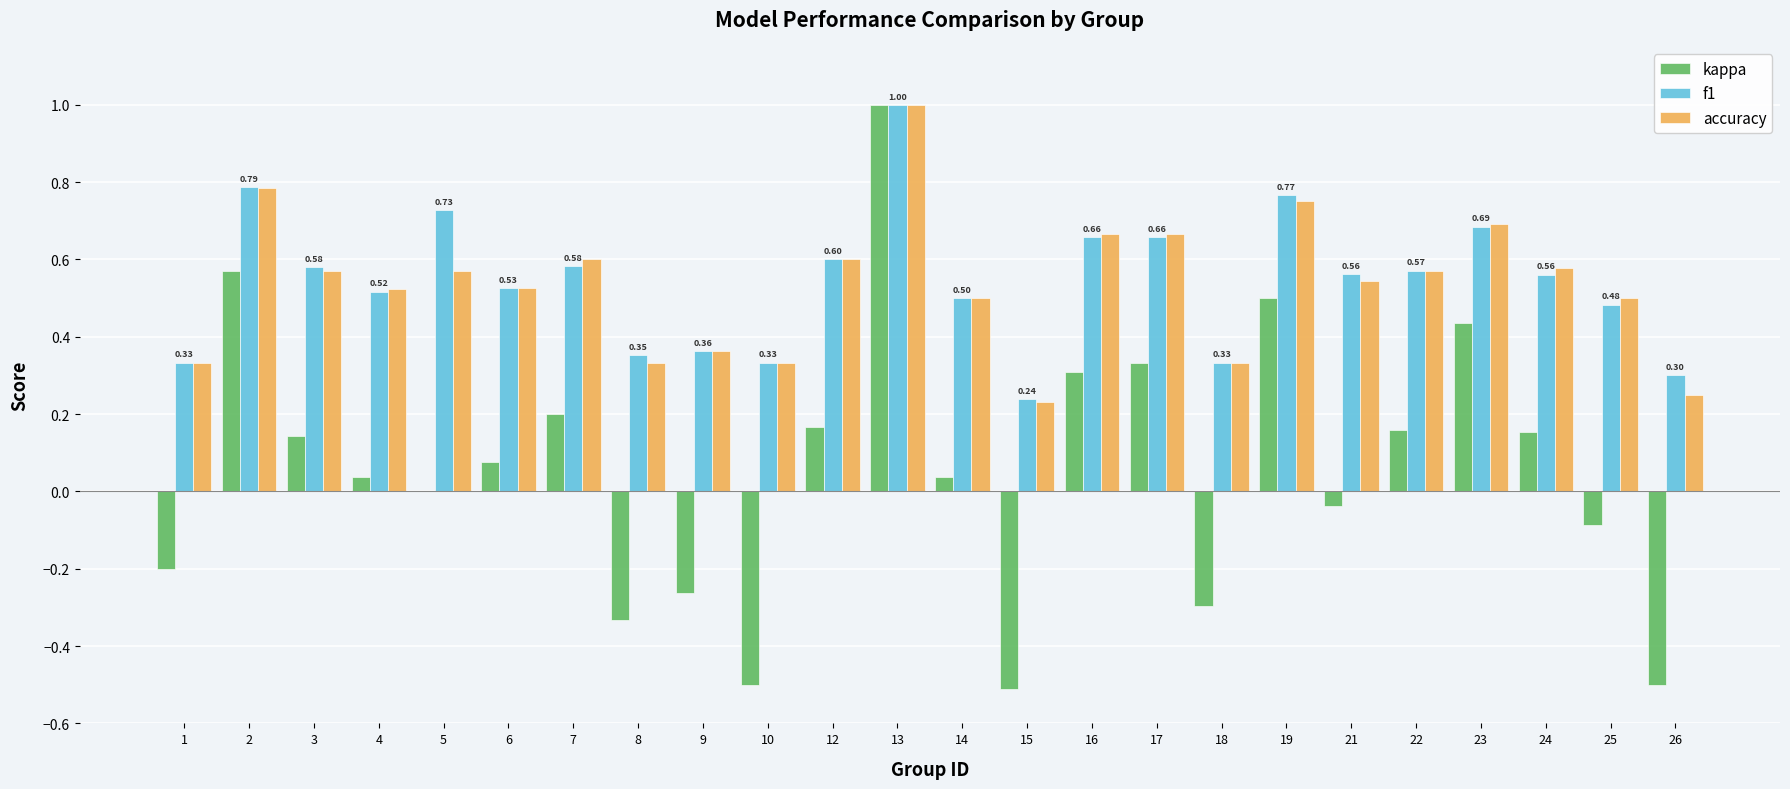

How many distinct data groups are displayed?

3